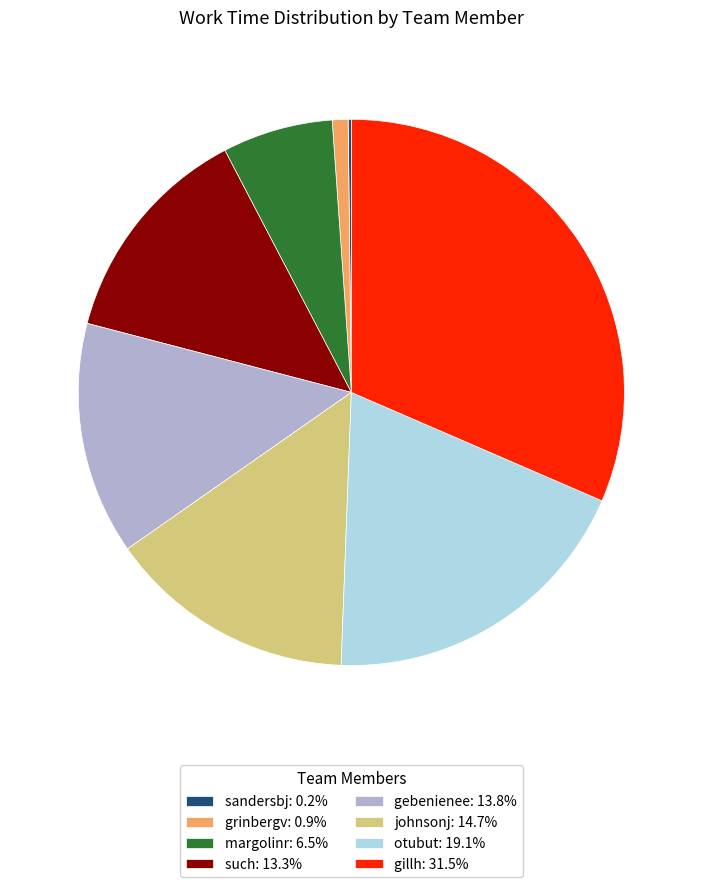

The grinbergv slice represents 1% of the pie. True or false?

True